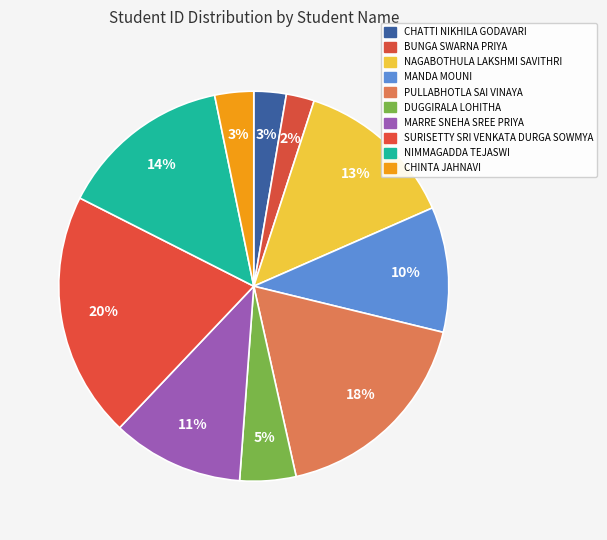

Is there a majority slice in this chart?

No